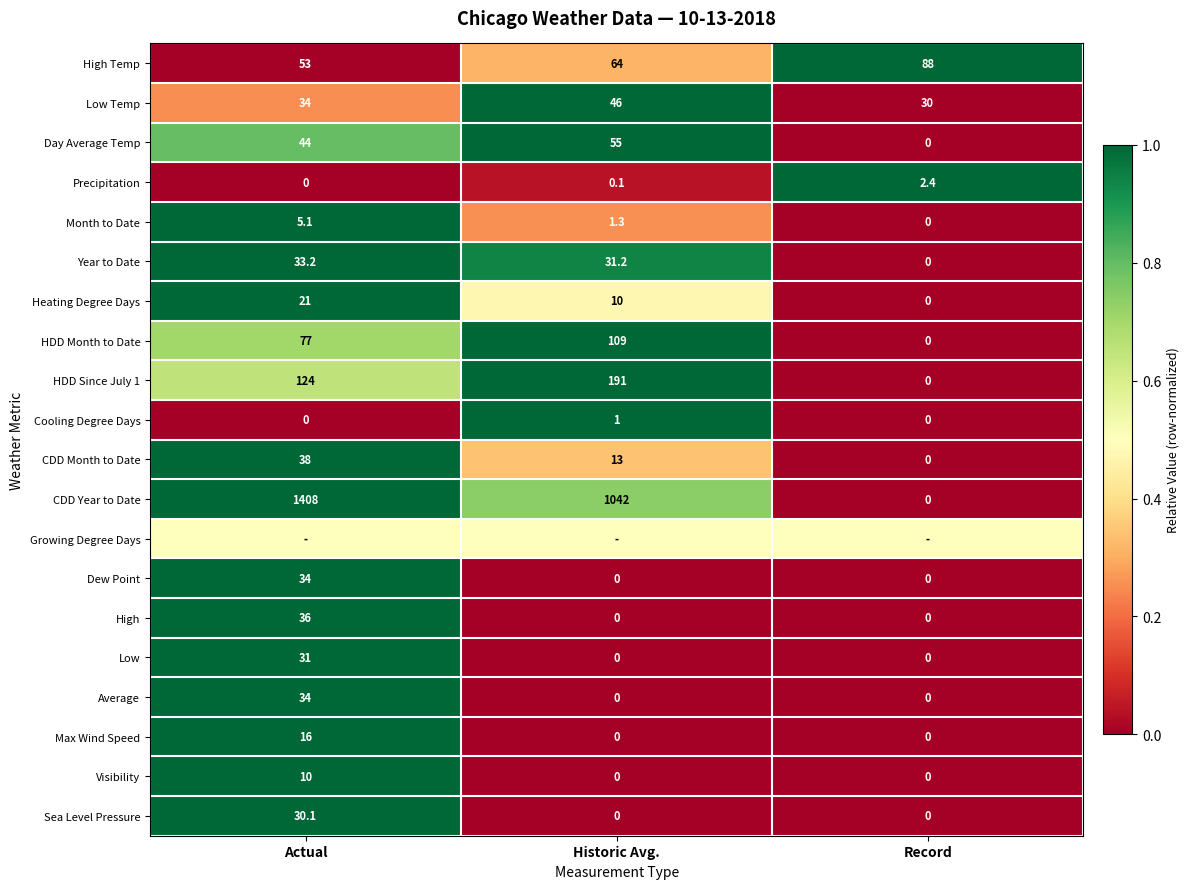

How many Heating Degree Days values are between 0 and 21?

3